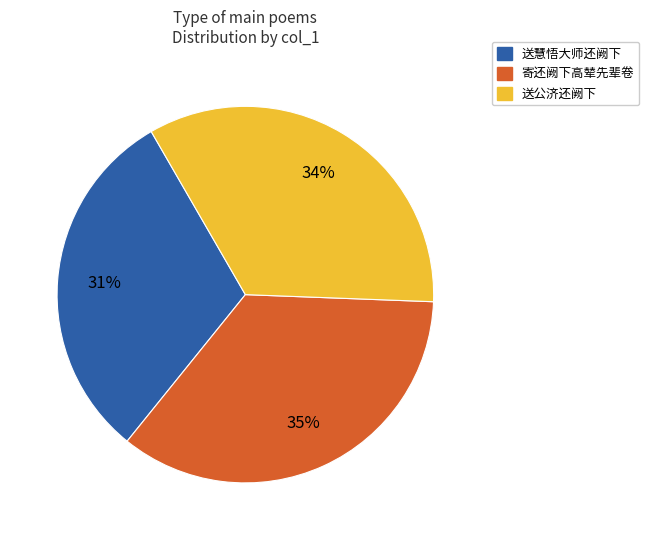

Do 送慧悟大师还阙下 and 送公济还阙下 together represent more than half of the pie?

Yes